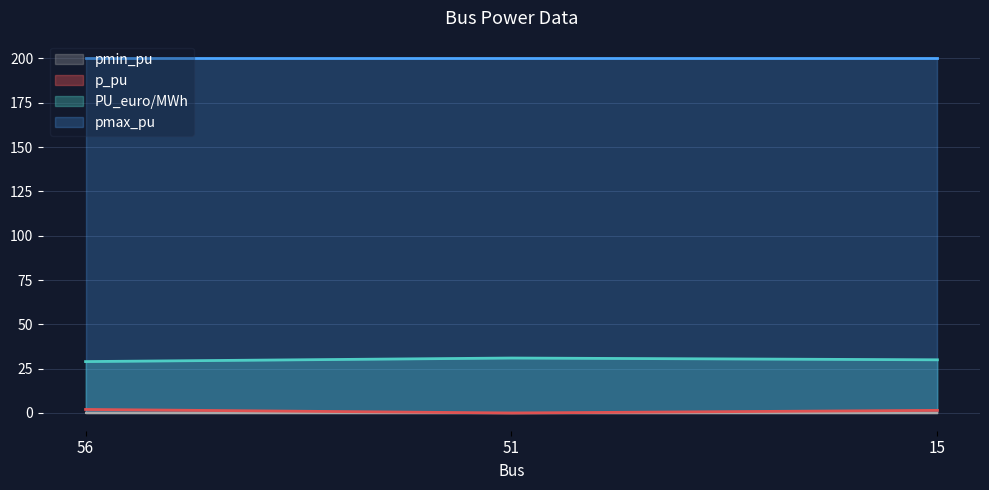

Read the p_pu value at 56.

2.0